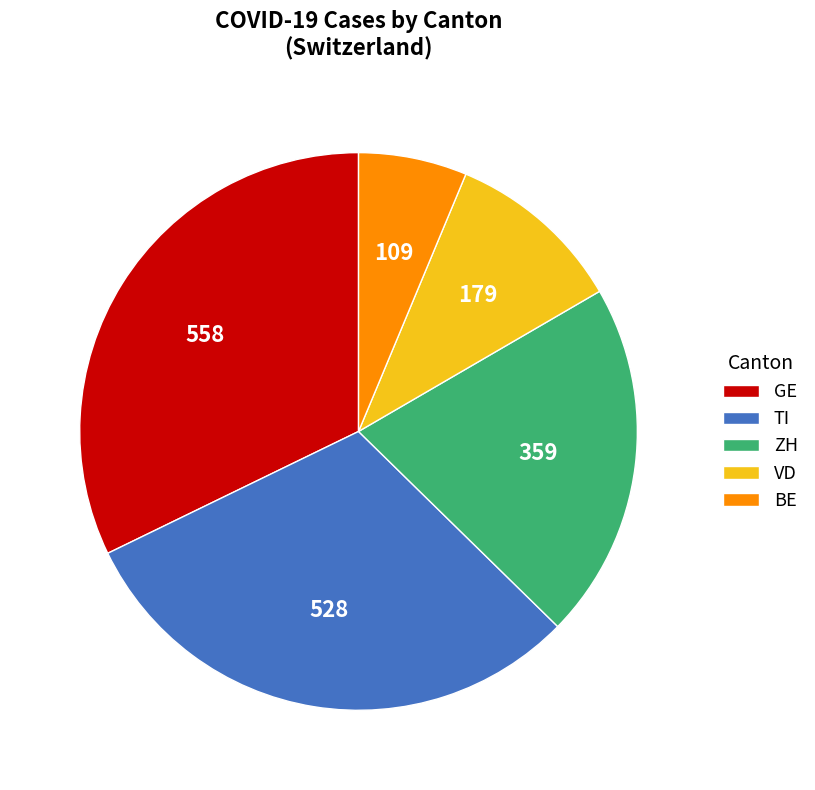

Between TI and BE, which is larger?

TI